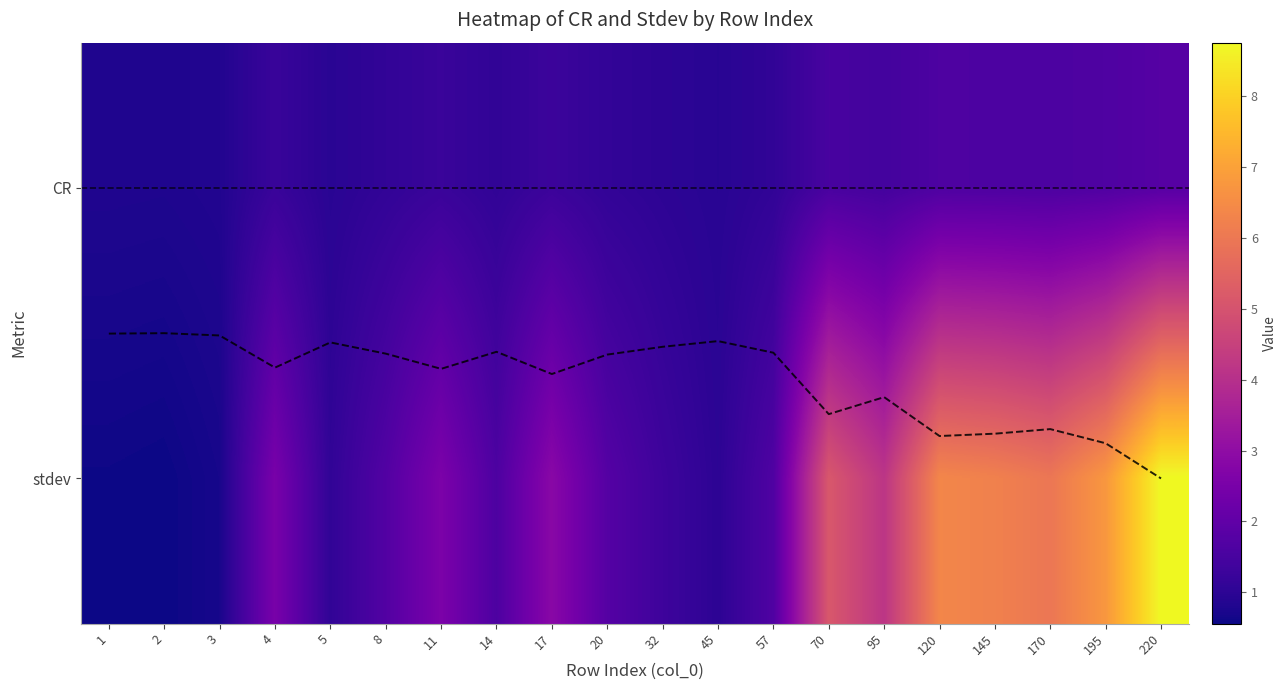

What is the total value across all series at 3?

2.0